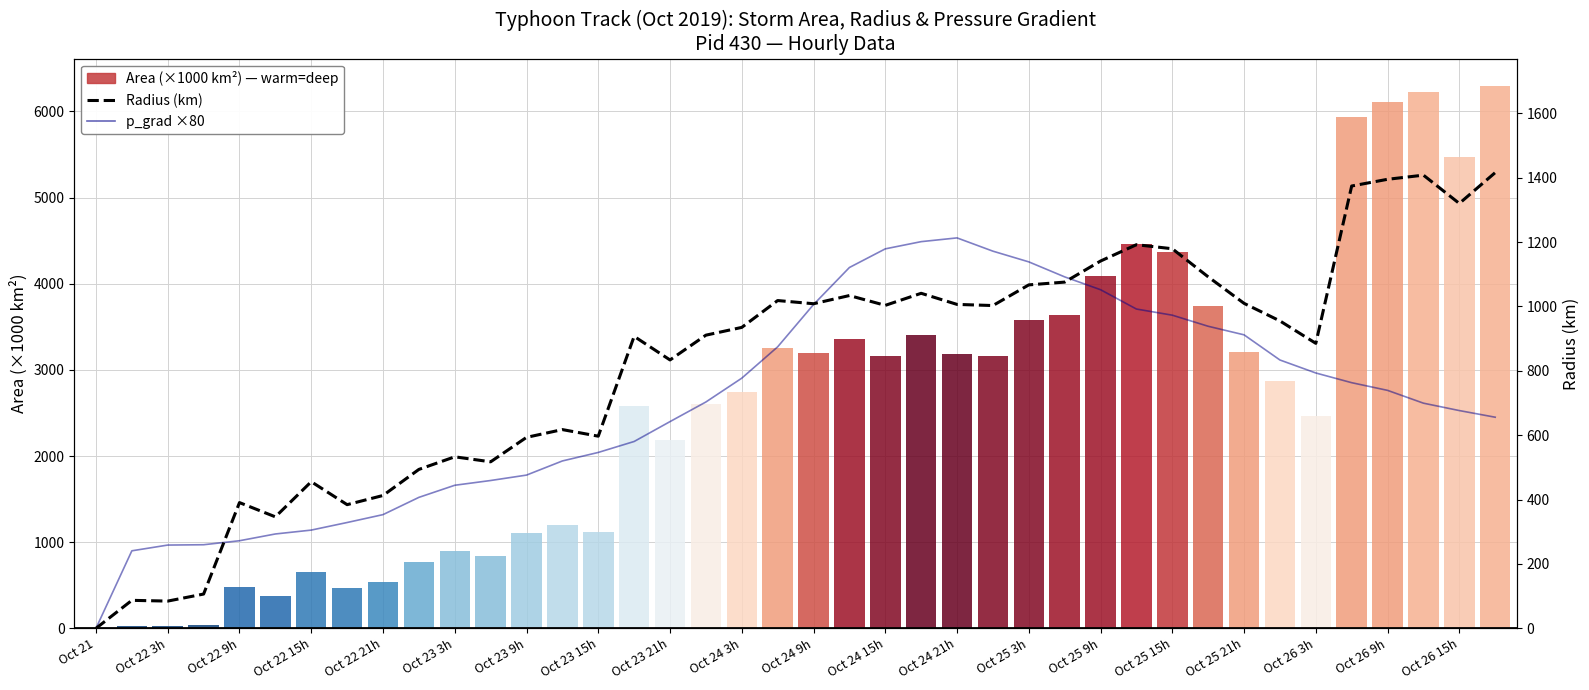

How many data points in Radius (km) are less than 954?

20